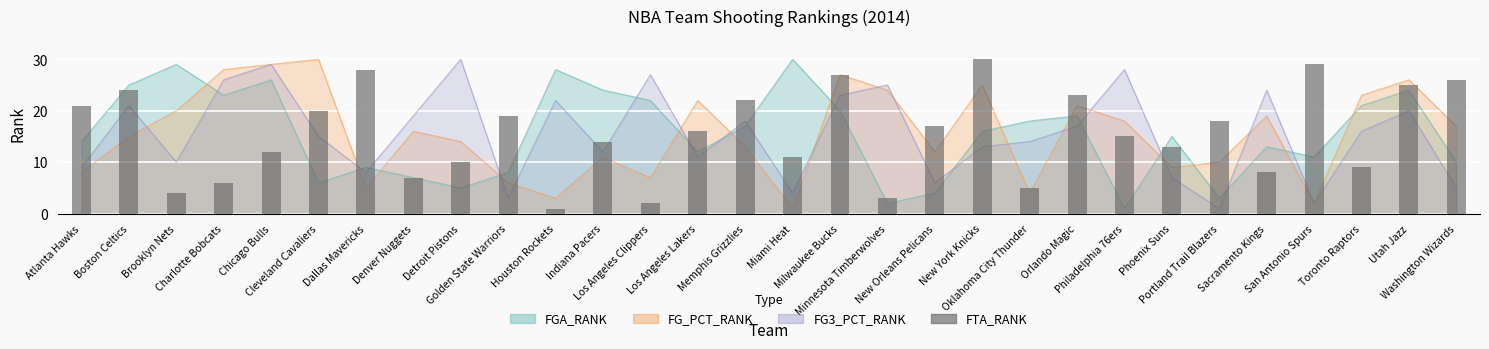

Reading left to right, extract all data points from this chart.

21	24	4	6	12	20	28	7	10	19	1	14	2	16	22	11	27	3	17	30	5	23	15	13	18	8	29	9	25	26